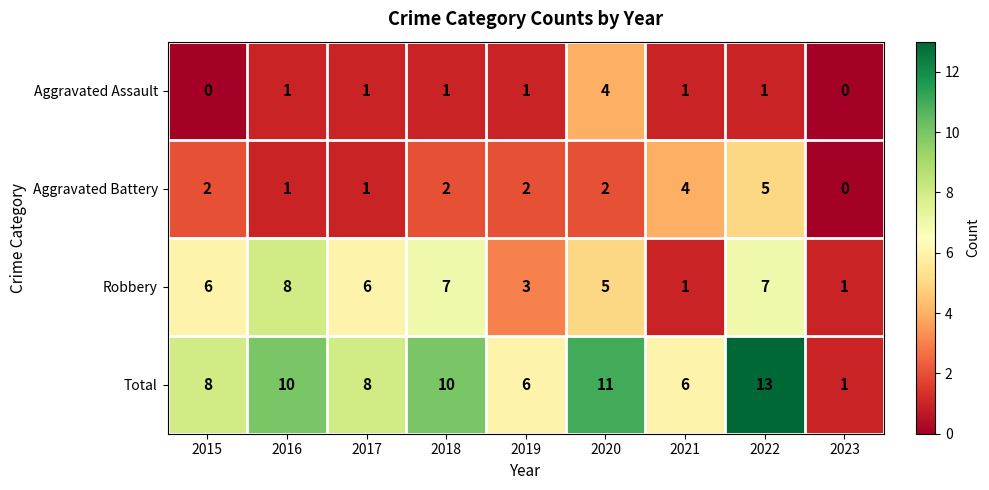

Which series has the largest range (max minus min)?

Total